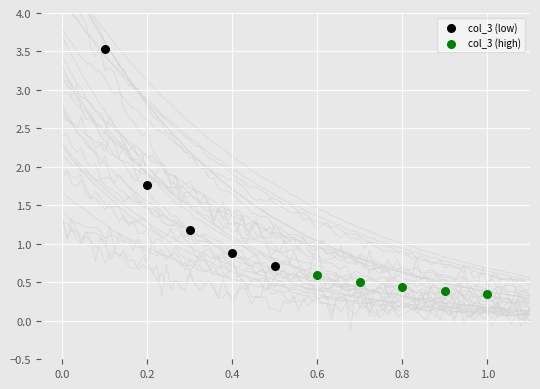

Which series has the largest Y range (max minus min)?

col_3 (low)